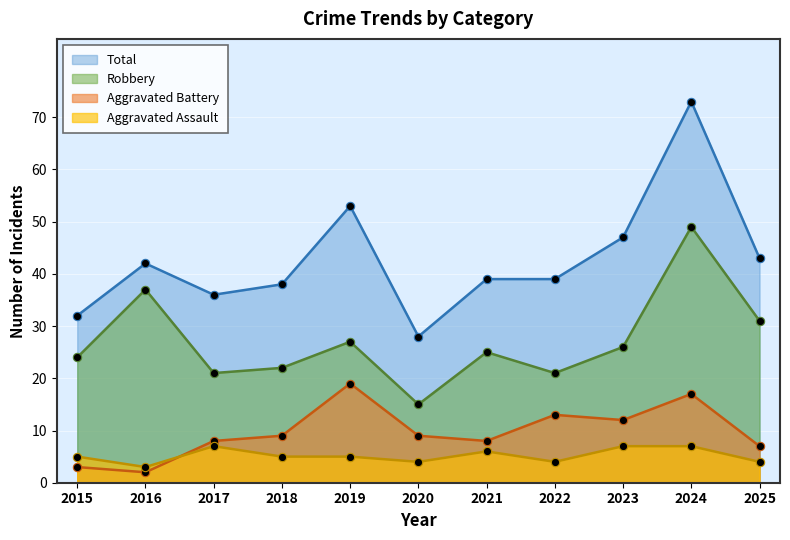

What is the total value across all series at 2017?

72